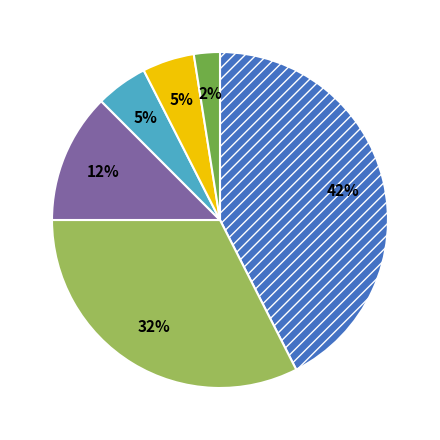

To the nearest percent, what is the average slice percentage?

17%